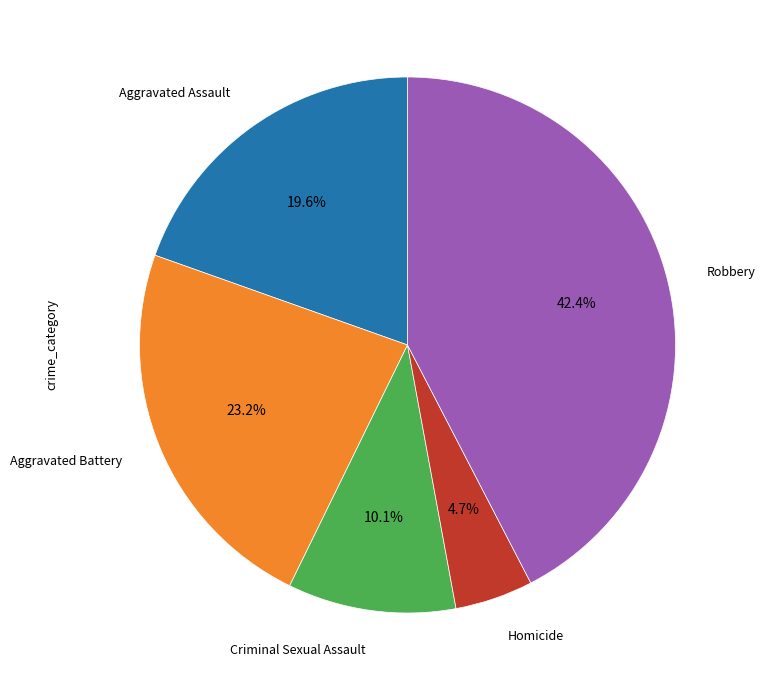

Does Criminal Sexual Assault account for over 50% of the chart?

No